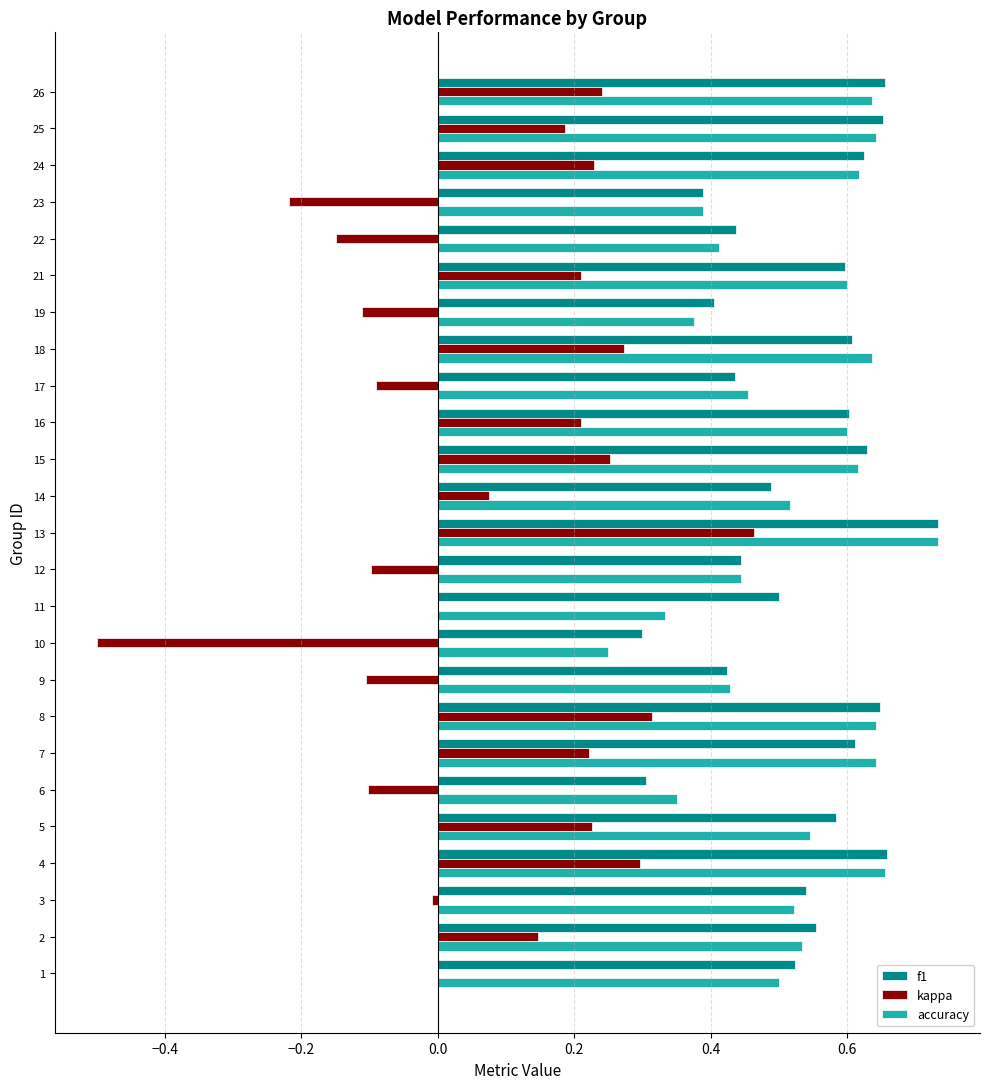

True or false: f1 has a value of 0.6 at 19.

False